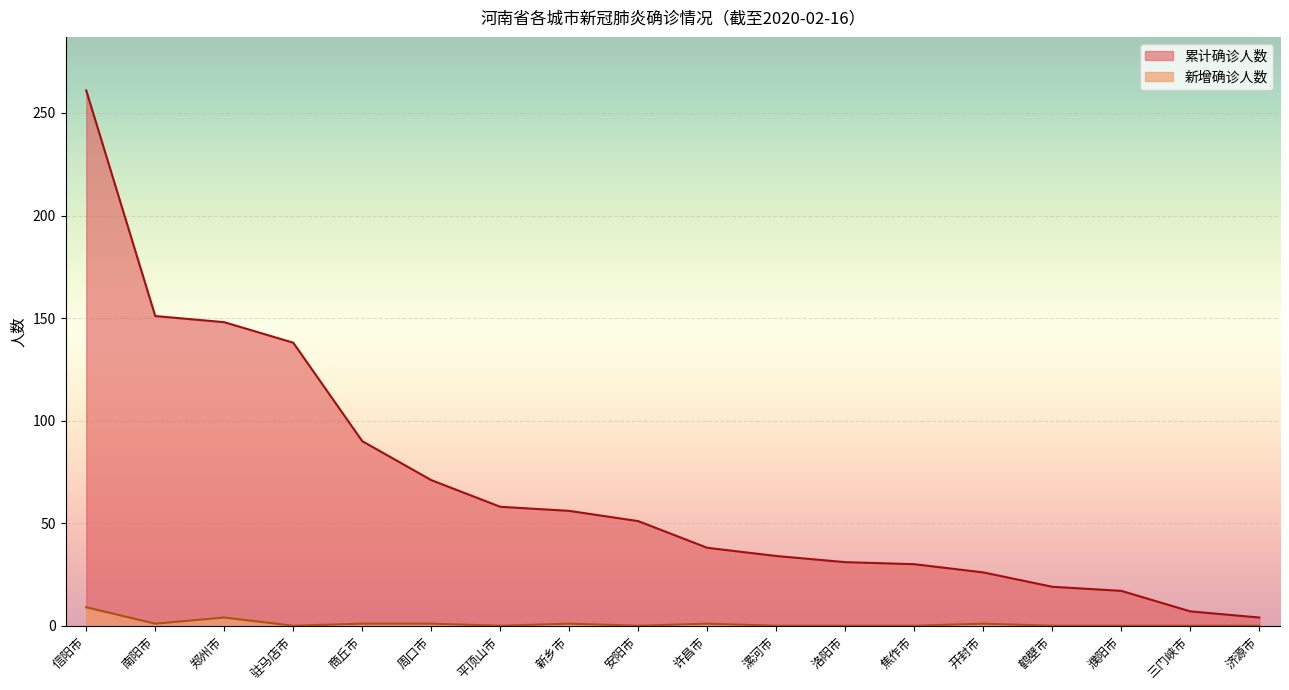

Where is 累计确诊人数 nearest to the value 132?

驻马店市